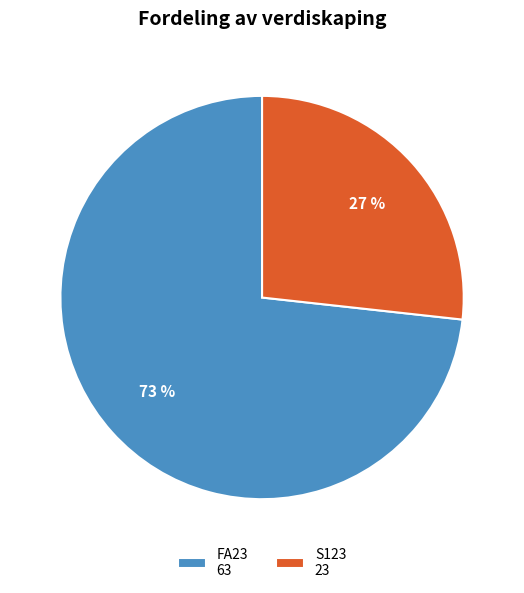

Does any single category account for the majority?

Yes